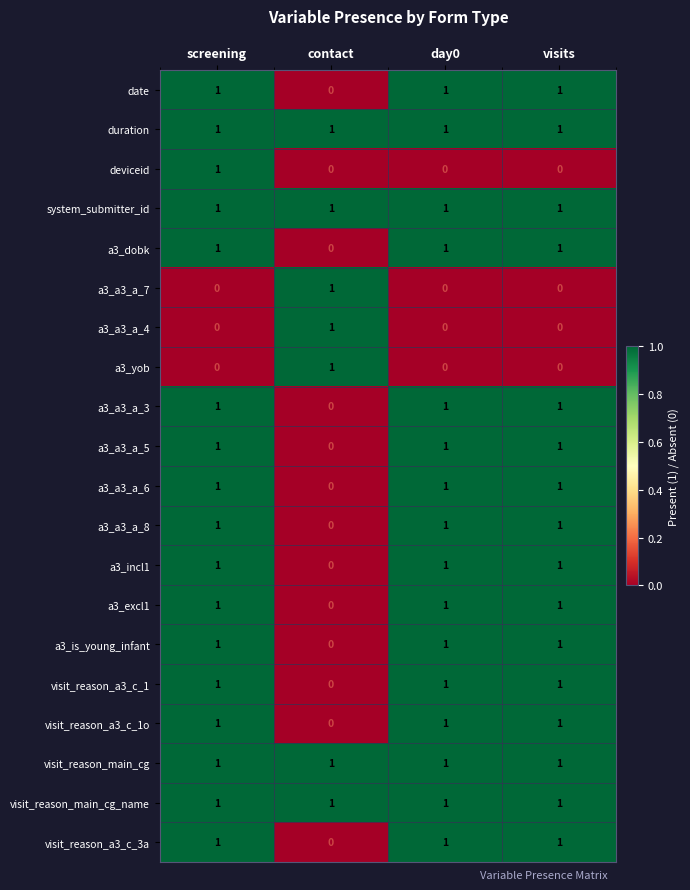

At how many categories does at least one series exceed 0?

4